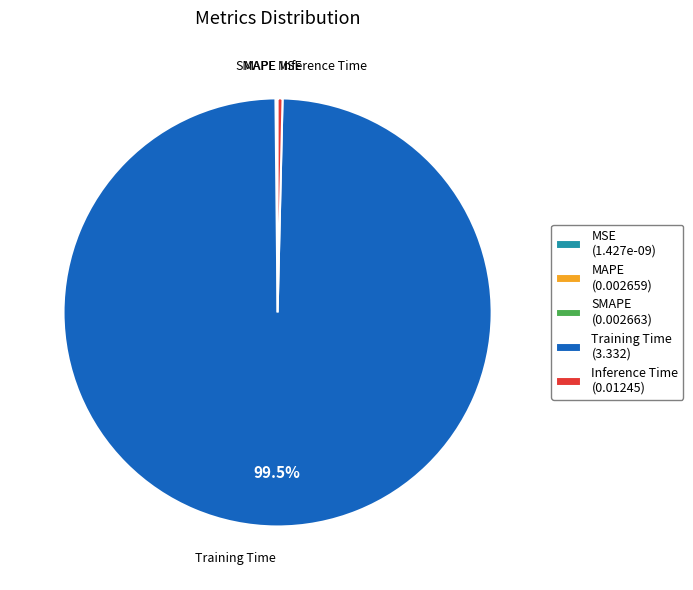

Is there a majority slice in this chart?

Yes